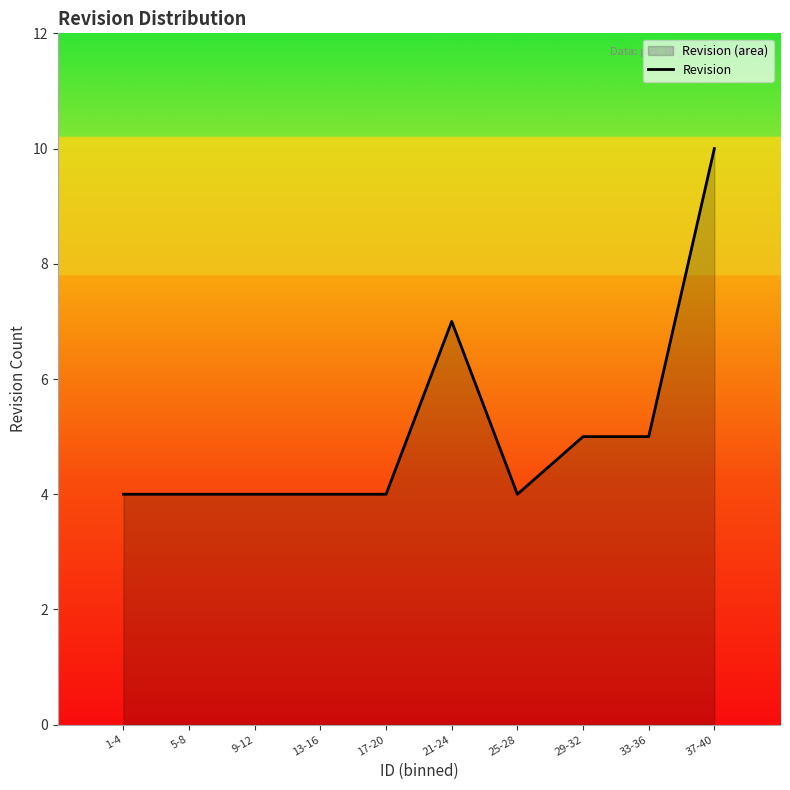

Reading right to left, what are all the values shown in this chart?

10	5	5	4	7	4	4	4	4	4